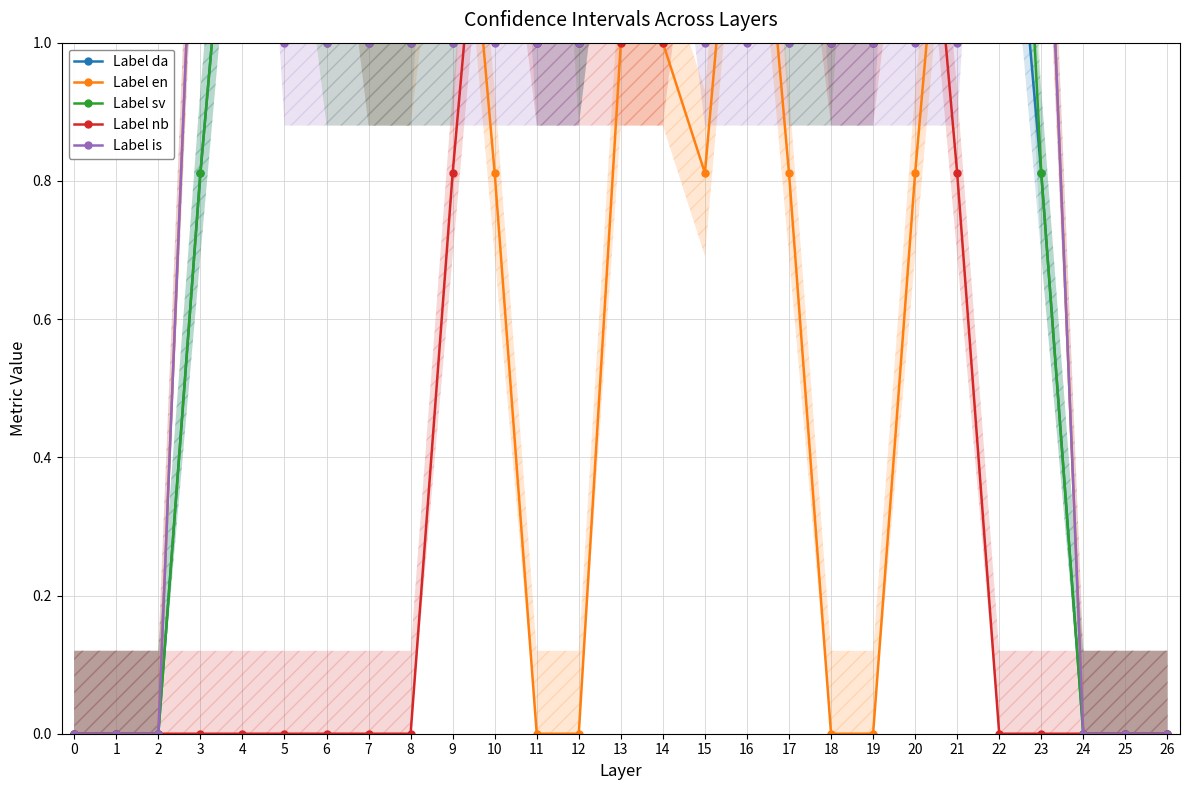

True or false: Label da has a value of 1.0 at 26.

False